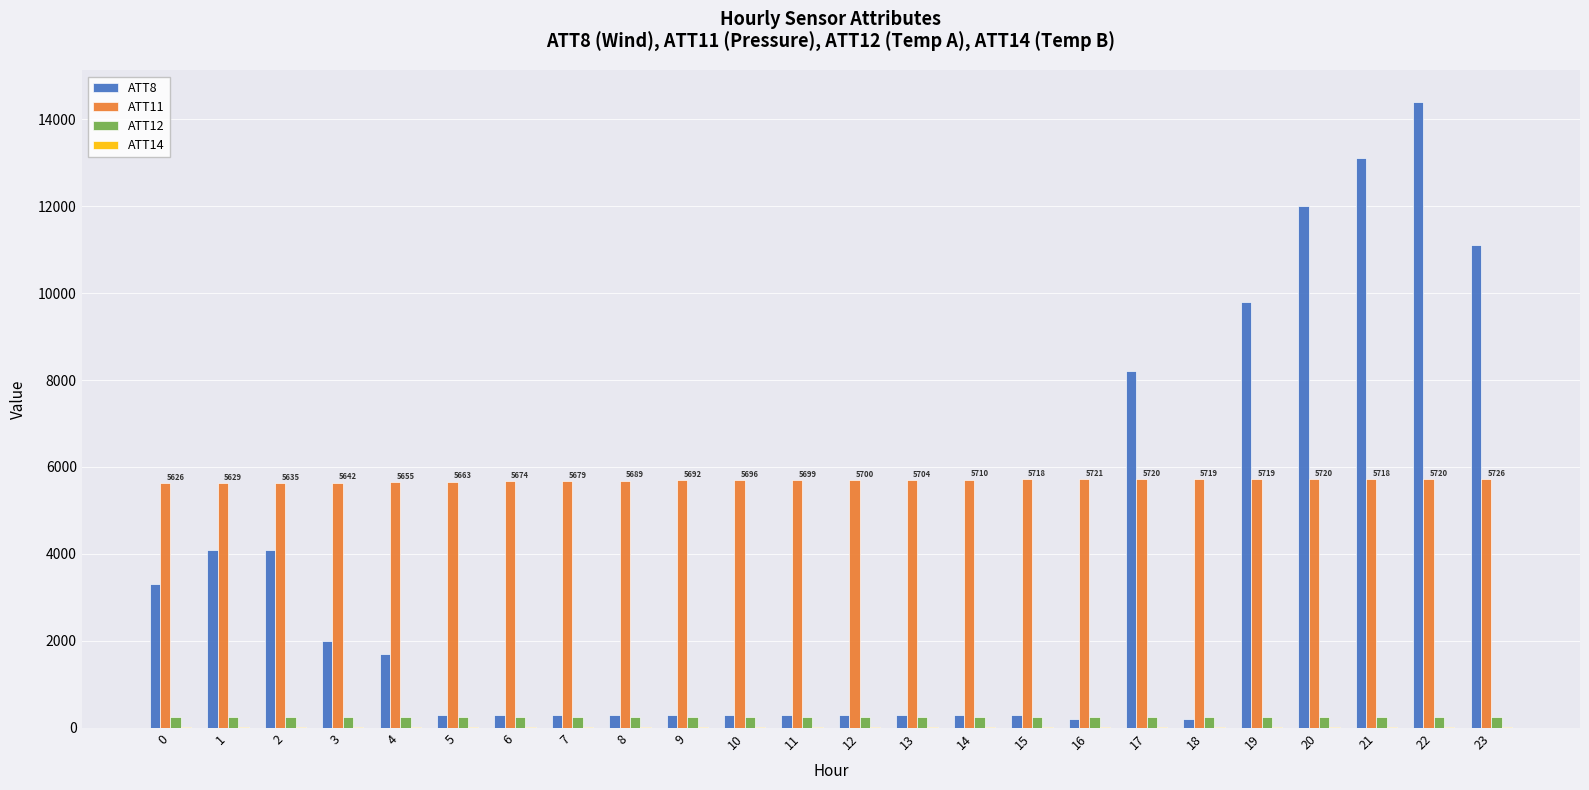

How many groups of bars are there?

24